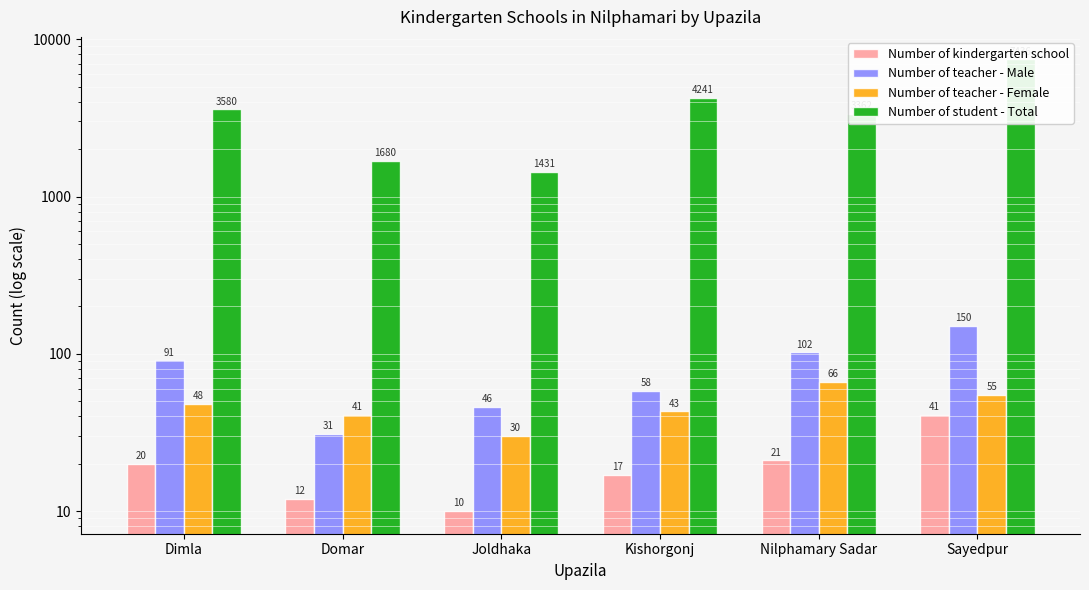

What is the value of the Number of student - Total bar at the 3rd from the left?

1431